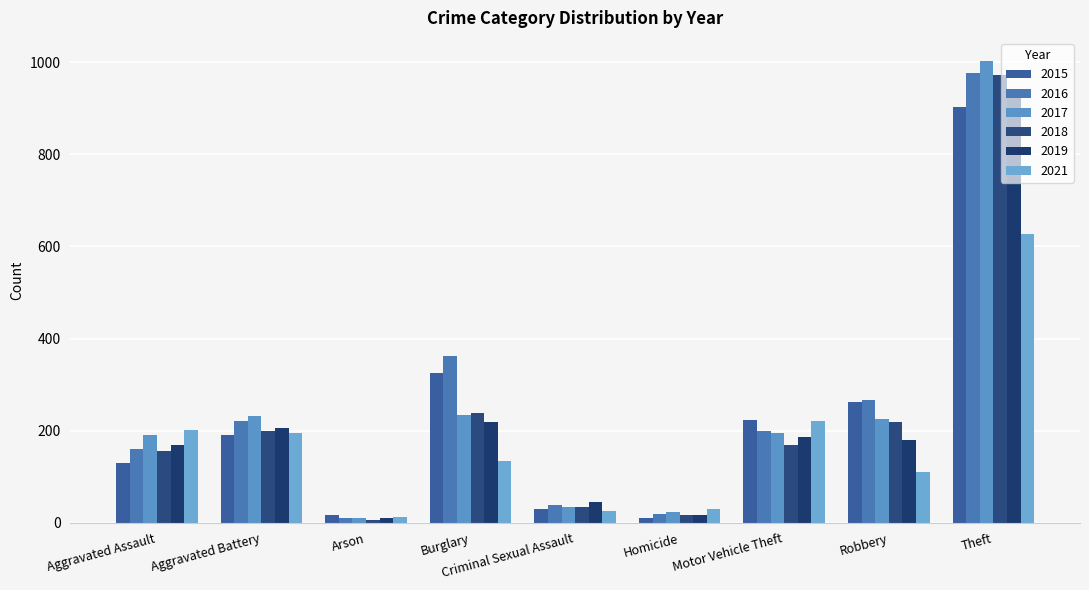

Reading right to left, what are all the values shown in this chart?

2015: 904	262	223	9	30	325	17	191	130
2016: 976	267	200	18	39	363	9	220	160
2017: 1003	225	194	23	33	233	10	231	190
2018: 973	219	169	16	34	238	5	199	155
2019: 934	179	187	16	44	218	11	205	168
2021: 628	111	221	30	25	134	12	194	202